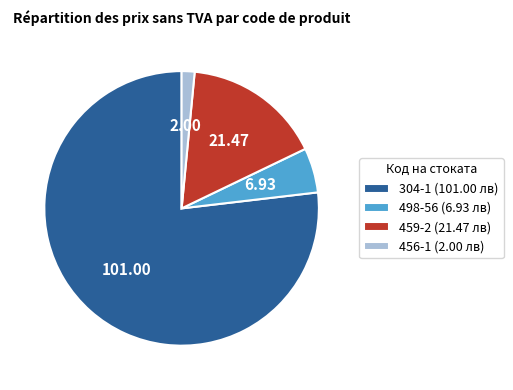

Which category has the biggest portion of the pie?

304-1